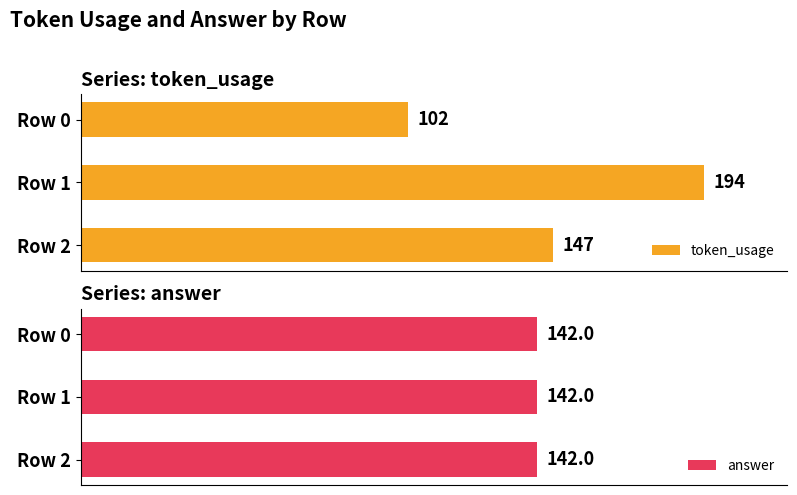

What are all the series names shown in the legend?

token_usage, answer